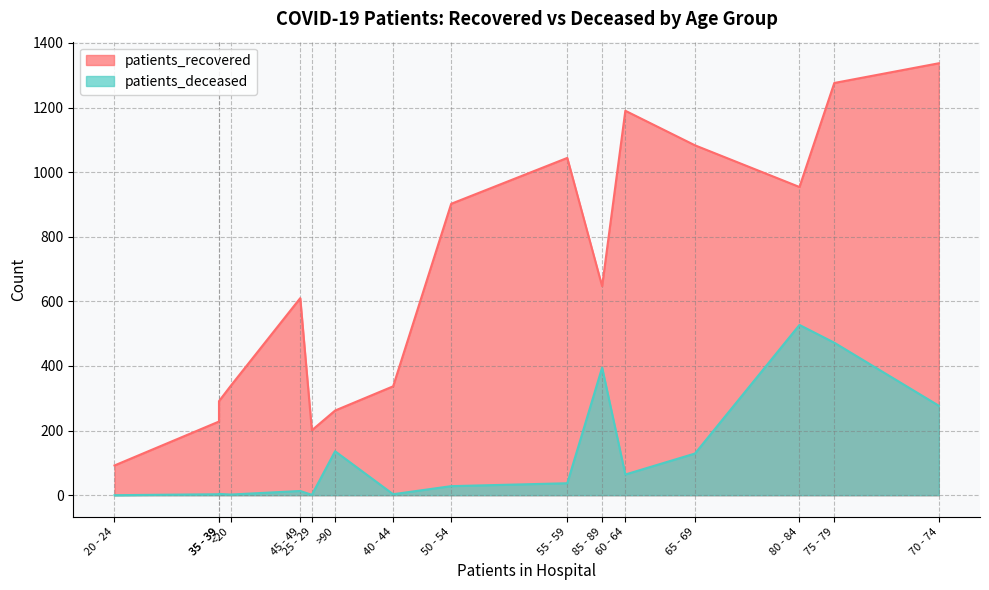

How many data points does each series have?

16